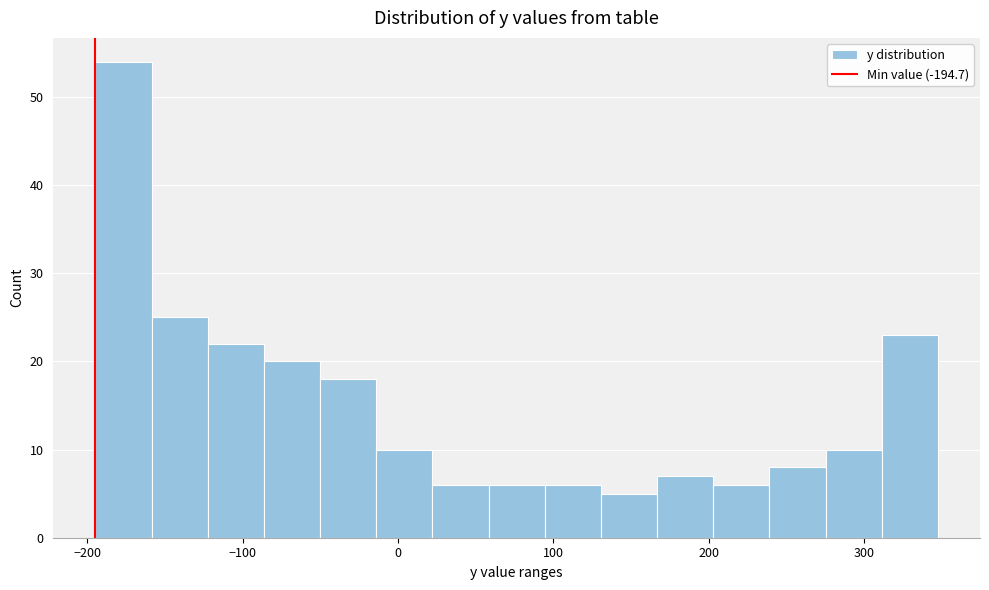

Read against the x-axis, roughly where is the centre of the tallest bar?

-180